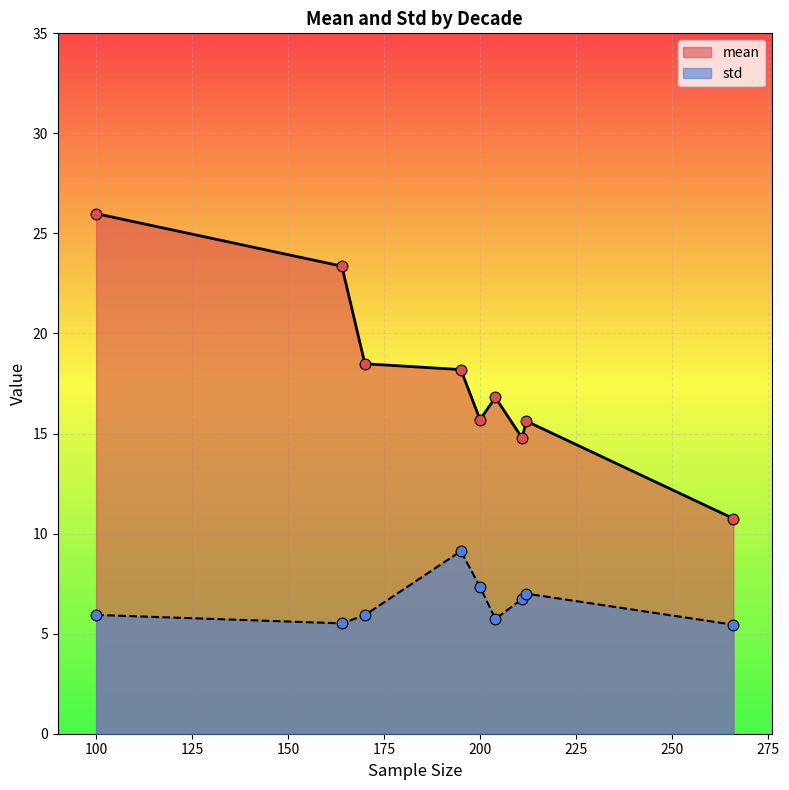

At how many categories does at least one series exceed 24?

1